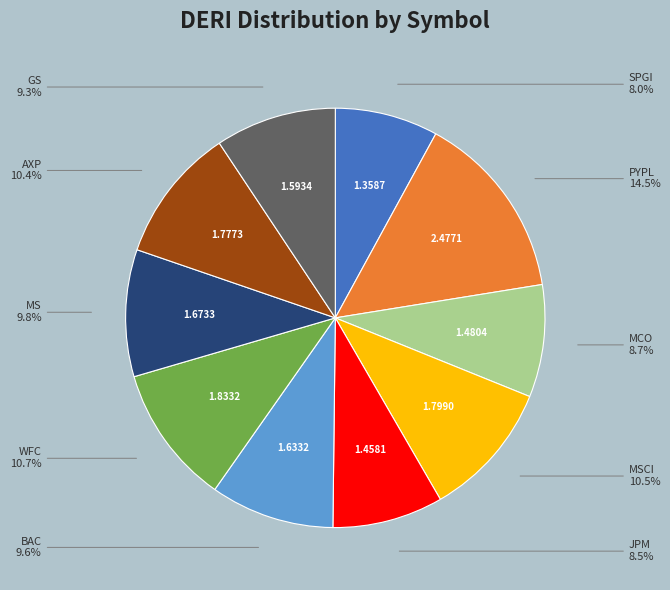

Does any single category account for the majority?

No